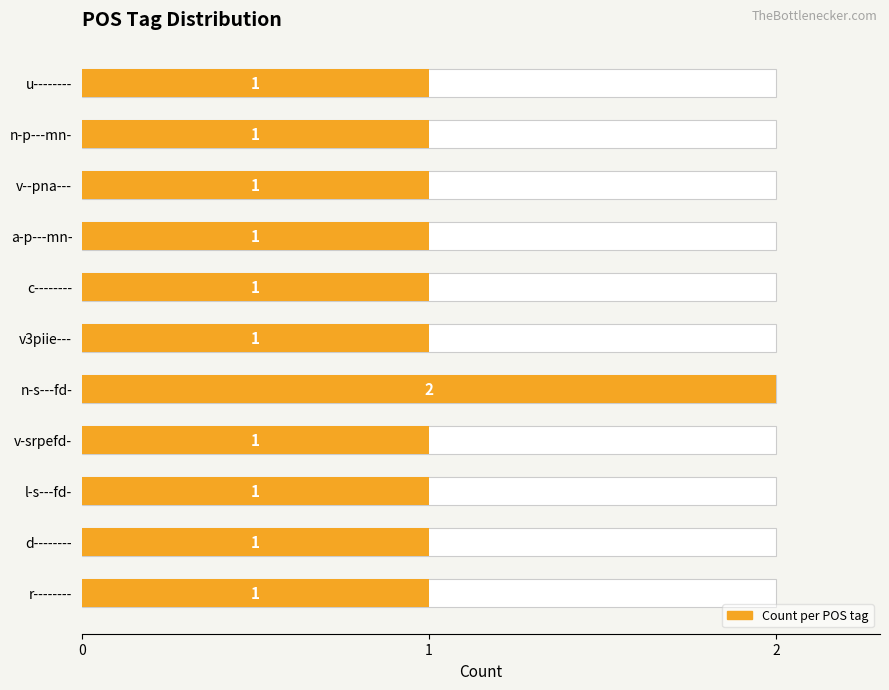

The value at 5 is 1. True or false?

True